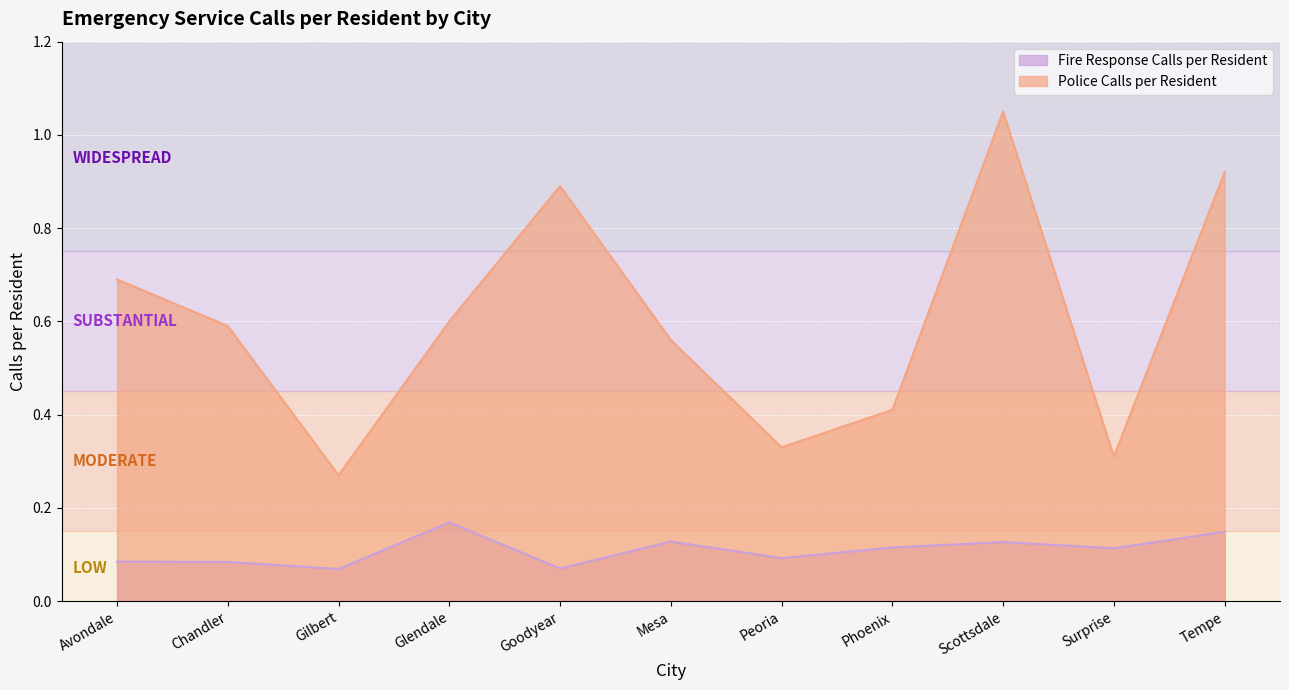

Rank the series by their maximum value, from highest to lowest.

Police Calls per Resident, Fire Response Calls per Resident